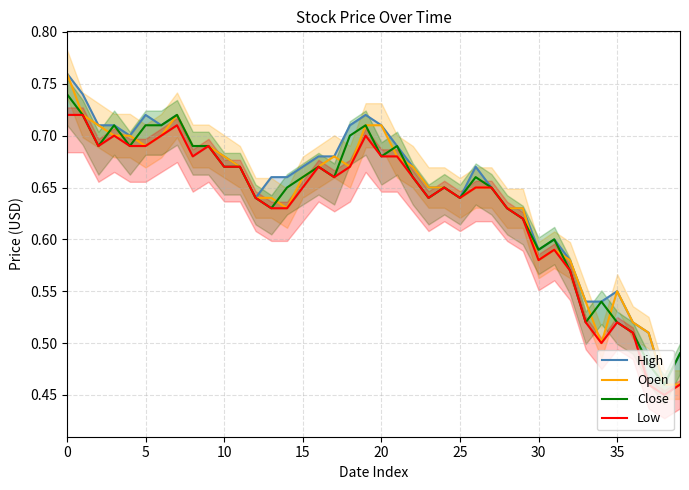

Reading left to right, what are all the values shown in this chart?

High: 0.8	0.7	0.7	0.7	0.7	0.7	0.7	0.7	0.7	0.7	0.7	0.7	0.6	0.7	0.7	0.7	0.7	0.7	0.7	0.7	0.7	0.7	0.7	0.7	0.7	0.6	0.7	0.7	0.6	0.6	0.6	0.6	0.6	0.5	0.5	0.6	0.5	0.5	0.5	0.5
Open: 0.8	0.7	0.7	0.7	0.7	0.7	0.7	0.7	0.7	0.7	0.7	0.7	0.6	0.6	0.6	0.7	0.7	0.7	0.7	0.7	0.7	0.7	0.7	0.7	0.7	0.6	0.7	0.7	0.6	0.6	0.6	0.6	0.6	0.5	0.5	0.6	0.5	0.5	0.5	0.5
Close: 0.7	0.7	0.7	0.7	0.7	0.7	0.7	0.7	0.7	0.7	0.7	0.7	0.6	0.6	0.7	0.7	0.7	0.7	0.7	0.7	0.7	0.7	0.7	0.6	0.7	0.6	0.7	0.7	0.6	0.6	0.6	0.6	0.6	0.5	0.5	0.5	0.5	0.5	0.5	0.5
Low: 0.7	0.7	0.7	0.7	0.7	0.7	0.7	0.7	0.7	0.7	0.7	0.7	0.6	0.6	0.6	0.7	0.7	0.7	0.7	0.7	0.7	0.7	0.7	0.6	0.7	0.6	0.7	0.7	0.6	0.6	0.6	0.6	0.6	0.5	0.5	0.5	0.5	0.5	0.5	0.5